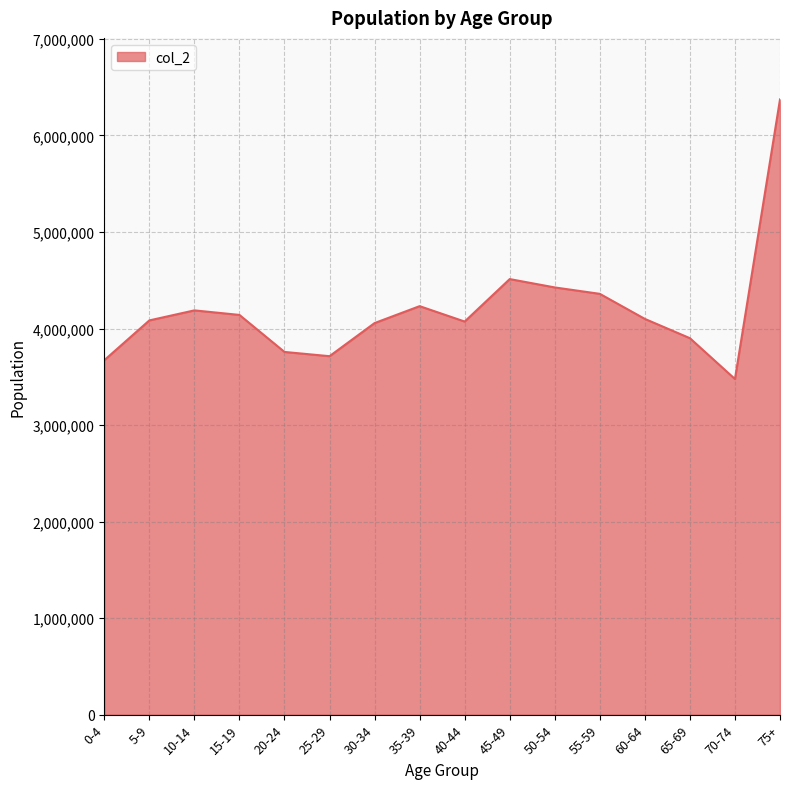

What is the ratio of the value at 45-49 to the value at 15-19?

1.1